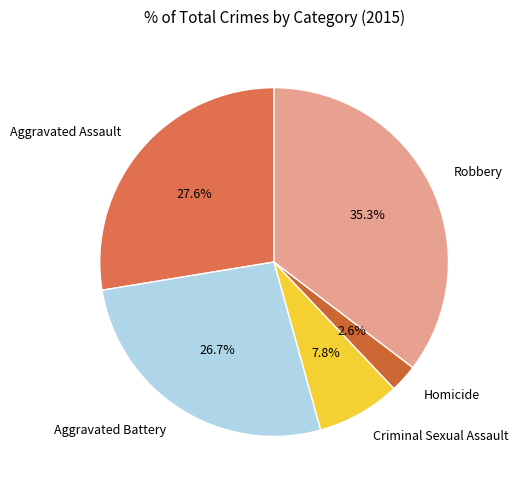

Is there any slice that represents more than half of the pie?

No